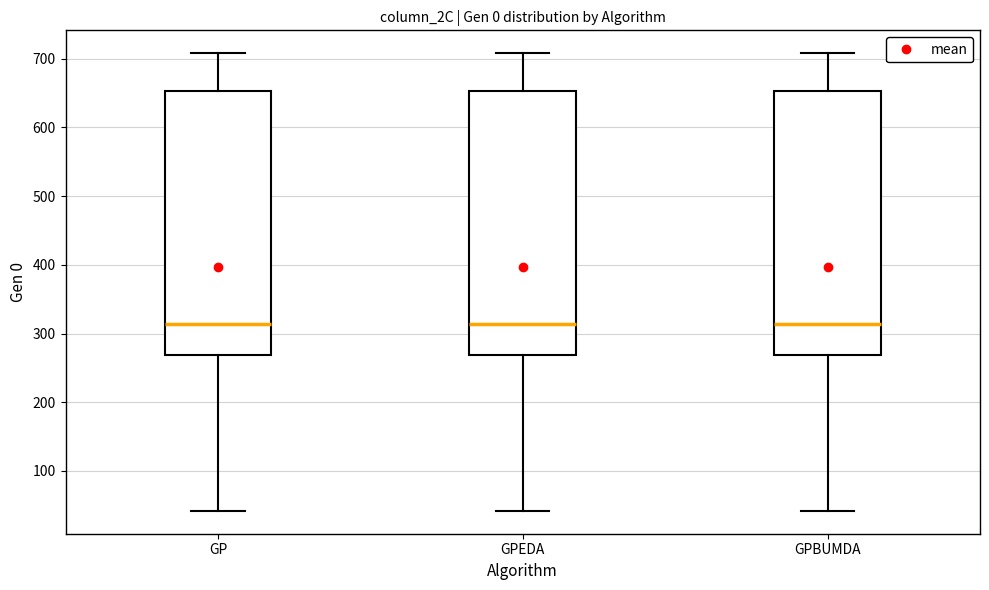

Reading left to right, read every box against the y-axis: the position of its median line, the range the box covers, and the ends of its whiskers. The values are not printed on the chart, so give them approximately, as read against the axis.

GP: median 310, box 270 to 650, whiskers 40 to 710
GPEDA: median 310, box 270 to 650, whiskers 40 to 710
GPBUMDA: median 310, box 270 to 650, whiskers 40 to 710